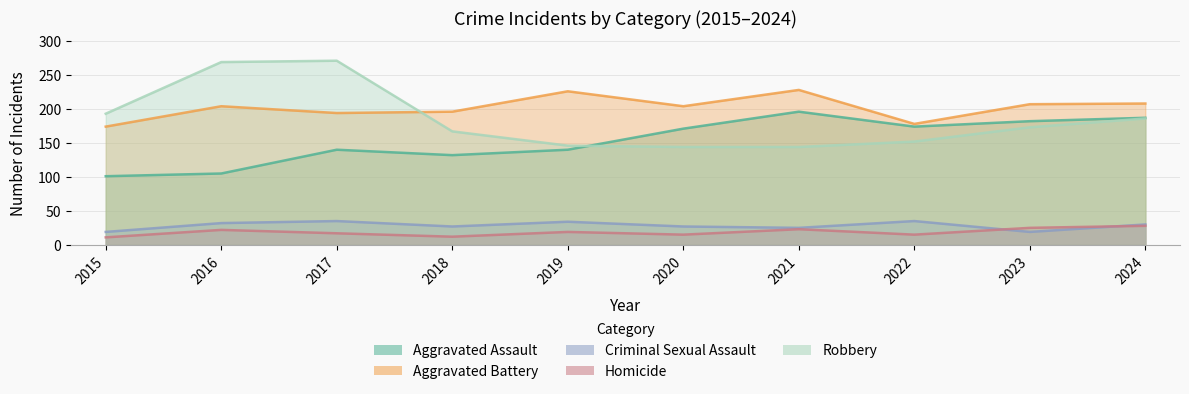

Which series has the largest range (max minus min)?

Robbery